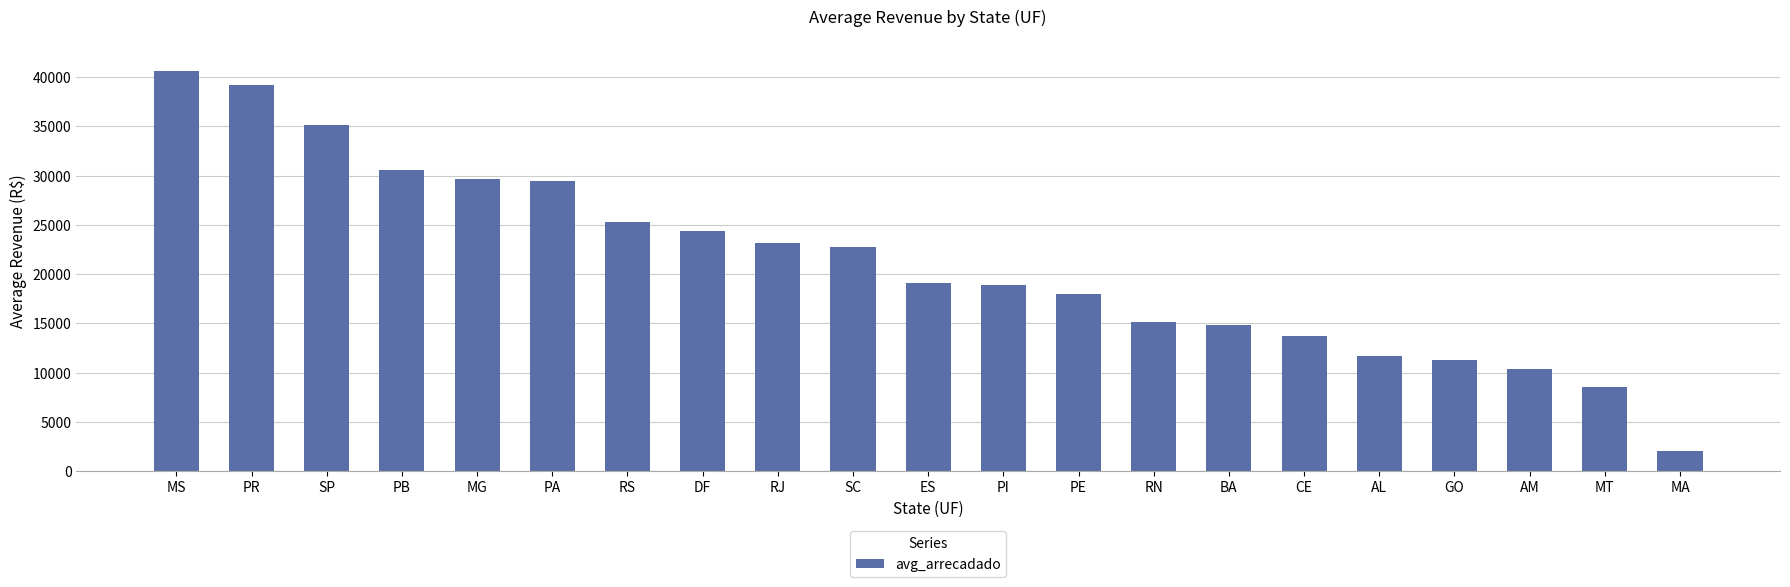

At which label does the data first exceed 19080?

MS